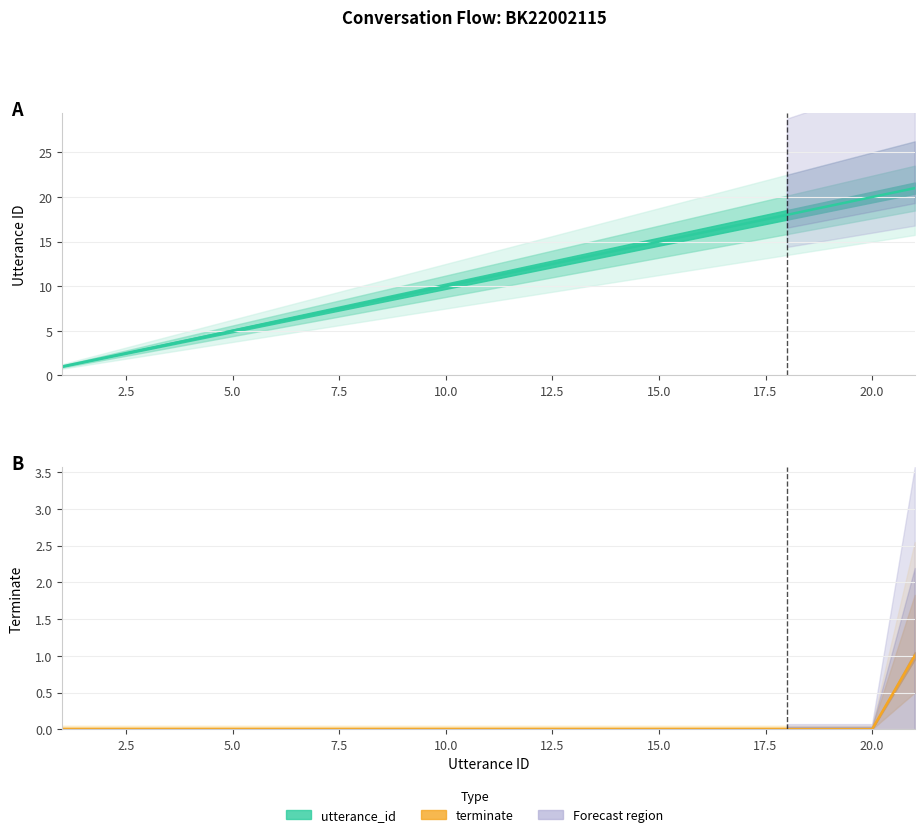

Which series has the widest spread of values?

utterance_id